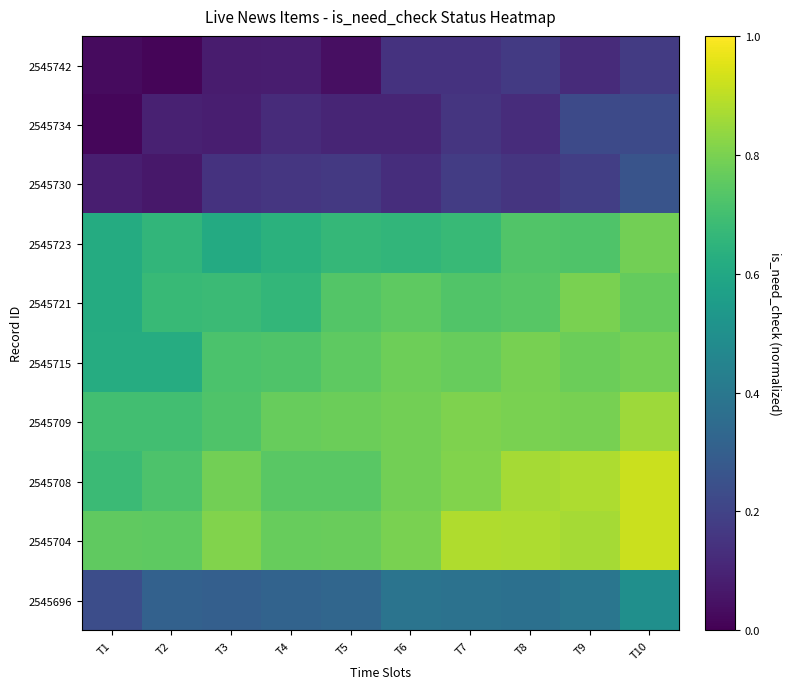

Reading left to right, what are all the values shown in this chart?

2545742: T1=0.0	T2=0.0	T3=0.1	T4=0.1	T5=0.0	T6=0.1	T7=0.1	T8=0.2	T9=0.1	T10=0.2
2545734: T1=0.0	T2=0.1	T3=0.1	T4=0.1	T5=0.1	T6=0.1	T7=0.2	T8=0.1	T9=0.2	T10=0.2
2545730: T1=0.1	T2=0.1	T3=0.1	T4=0.2	T5=0.2	T6=0.1	T7=0.2	T8=0.2	T9=0.2	T10=0.3
2545723: T1=0.6	T2=0.7	T3=0.6	T4=0.6	T5=0.7	T6=0.7	T7=0.7	T8=0.7	T9=0.7	T10=0.8
2545721: T1=0.6	T2=0.7	T3=0.7	T4=0.7	T5=0.7	T6=0.8	T7=0.7	T8=0.7	T9=0.8	T10=0.8
2545715: T1=0.6	T2=0.6	T3=0.7	T4=0.7	T5=0.8	T6=0.8	T7=0.8	T8=0.8	T9=0.8	T10=0.8
2545709: T1=0.7	T2=0.7	T3=0.7	T4=0.8	T5=0.8	T6=0.8	T7=0.8	T8=0.8	T9=0.8	T10=0.9
2545708: T1=0.7	T2=0.7	T3=0.8	T4=0.7	T5=0.7	T6=0.8	T7=0.8	T8=0.9	T9=0.9	T10=0.9
2545704: T1=0.8	T2=0.8	T3=0.8	T4=0.8	T5=0.8	T6=0.8	T7=0.9	T8=0.9	T9=0.9	T10=0.9
2545696: T1=0.2	T2=0.3	T3=0.3	T4=0.3	T5=0.3	T6=0.4	T7=0.4	T8=0.4	T9=0.4	T10=0.5